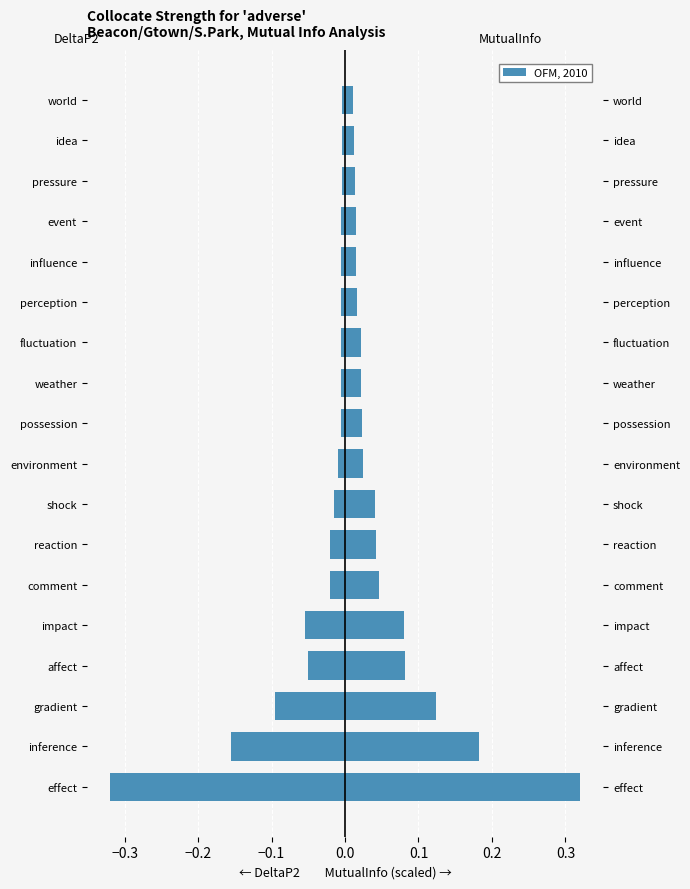

Rank the series at comment from lowest to highest value.

DeltaP2, MutualInfo (scaled)